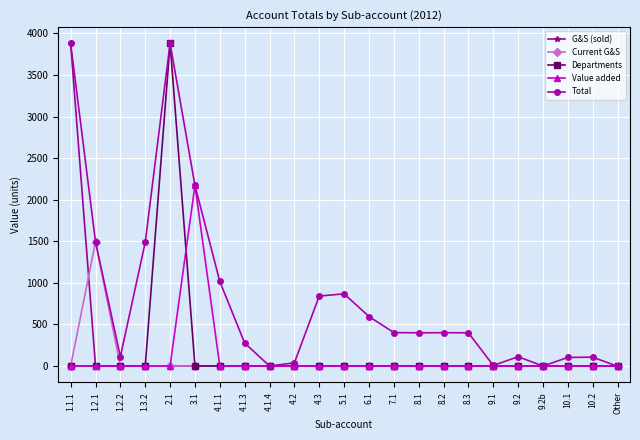

What position from the right is 8.2?

8